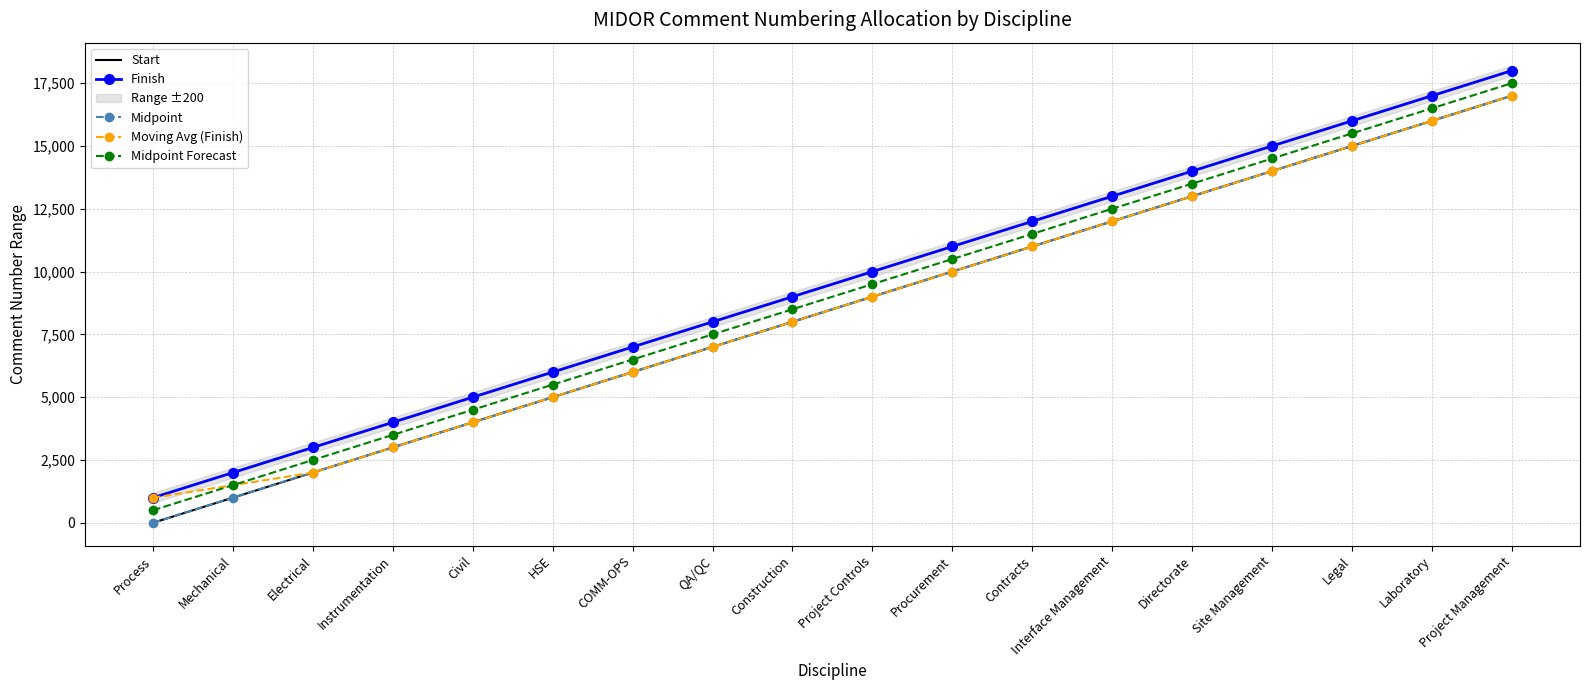

Is it true that Start equals 17001.0 at Project Management?

True